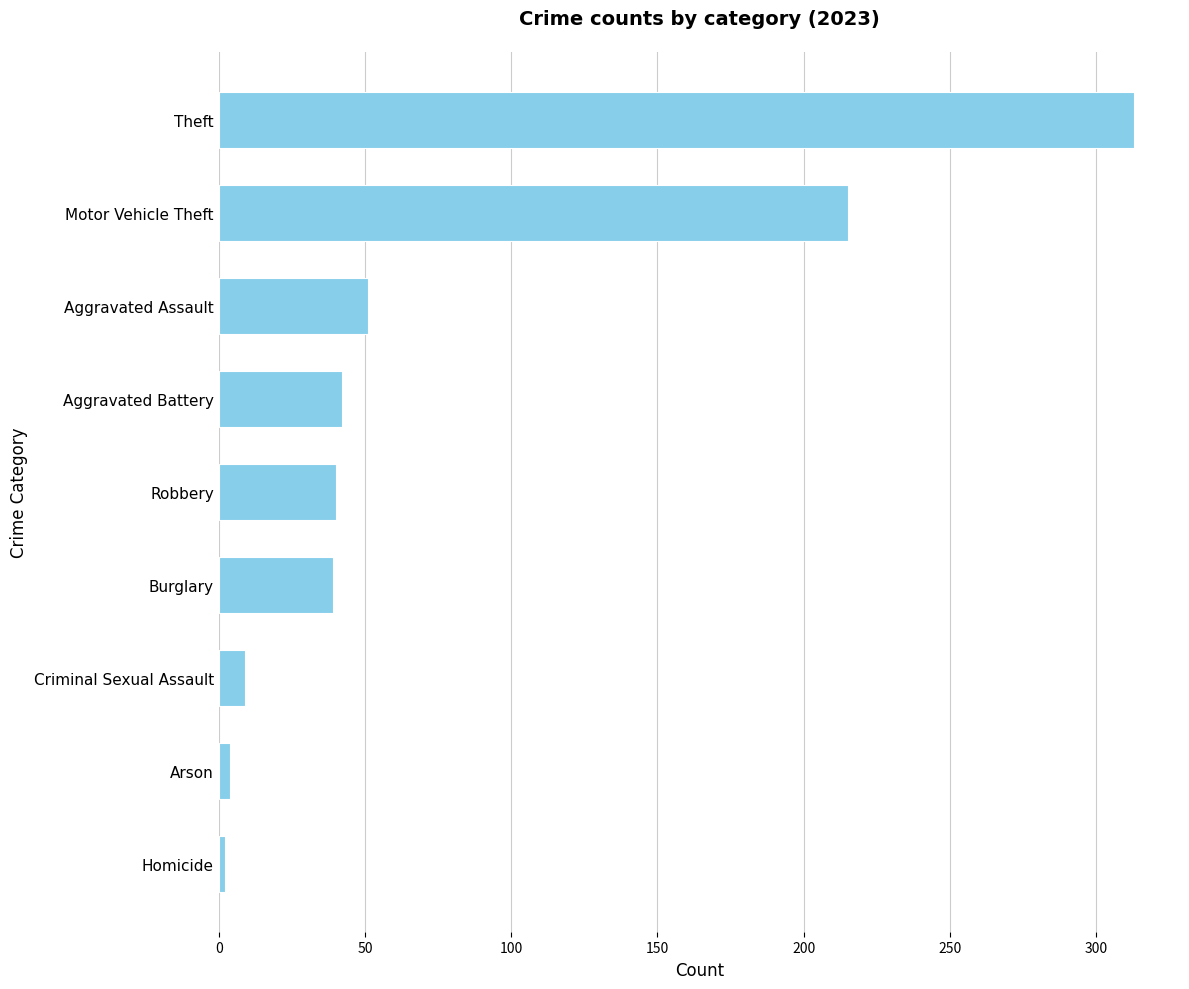

The value at Burglary is 62. True or false?

False